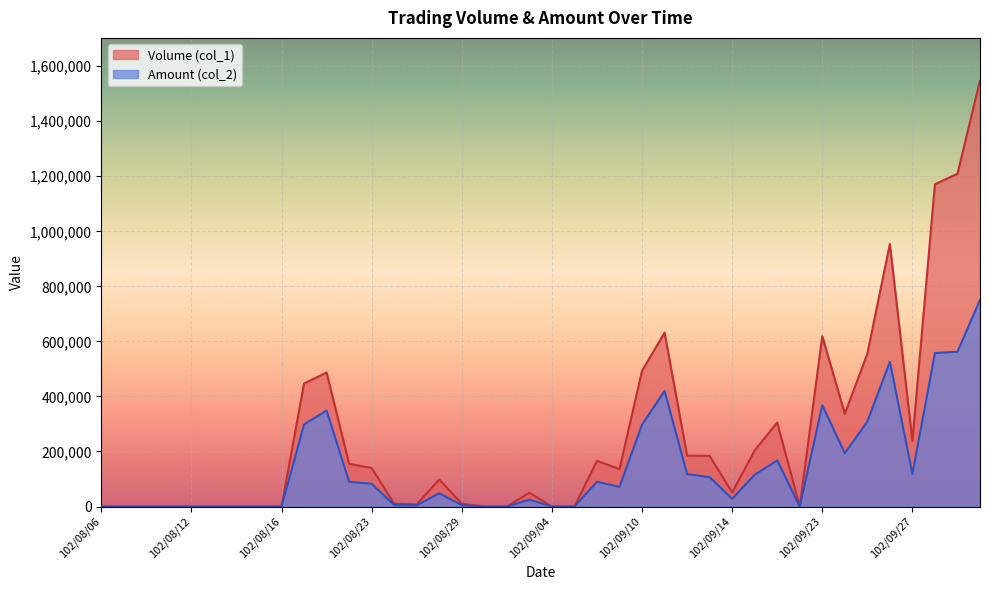

At which category is the sum across all series the highest?

102/10/02